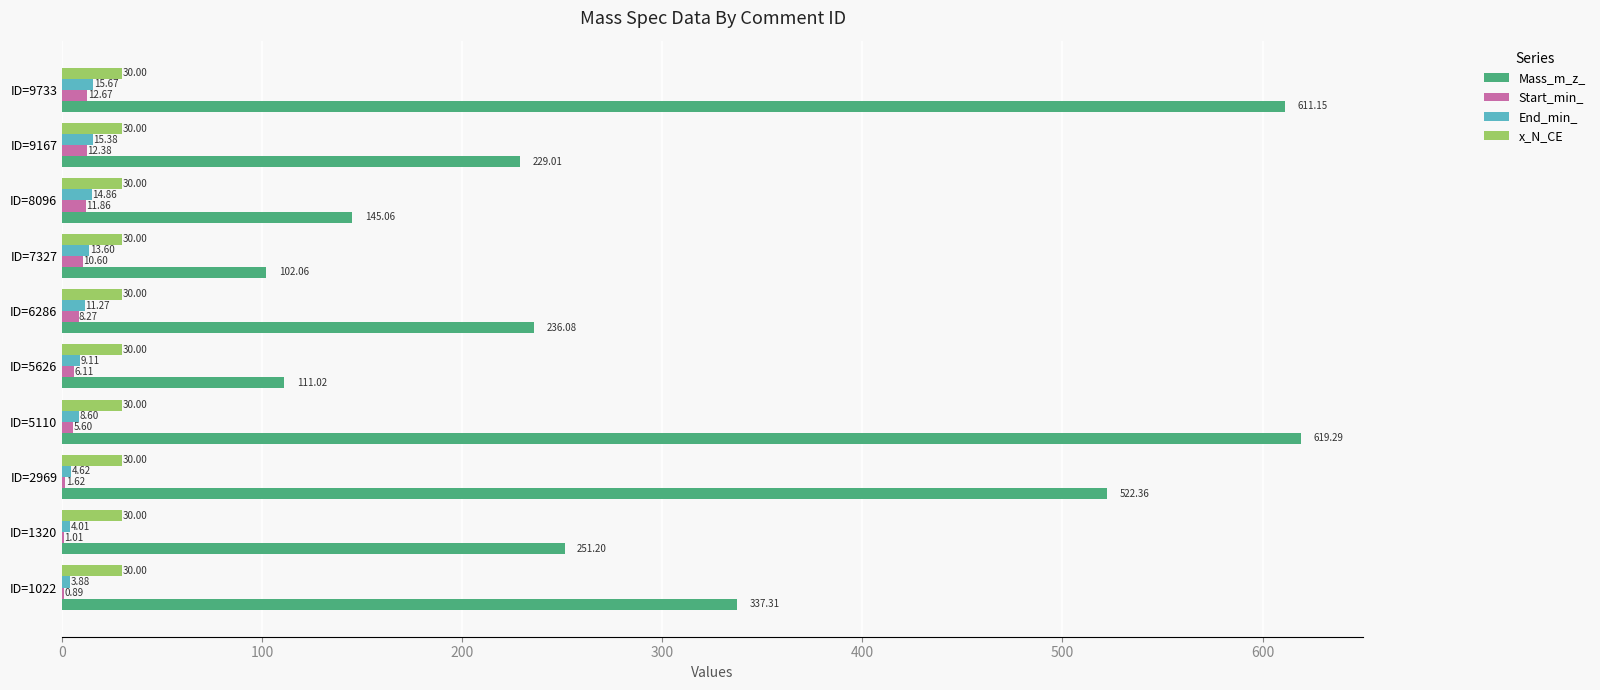

What is the average value of the End_min_ series?

10.1